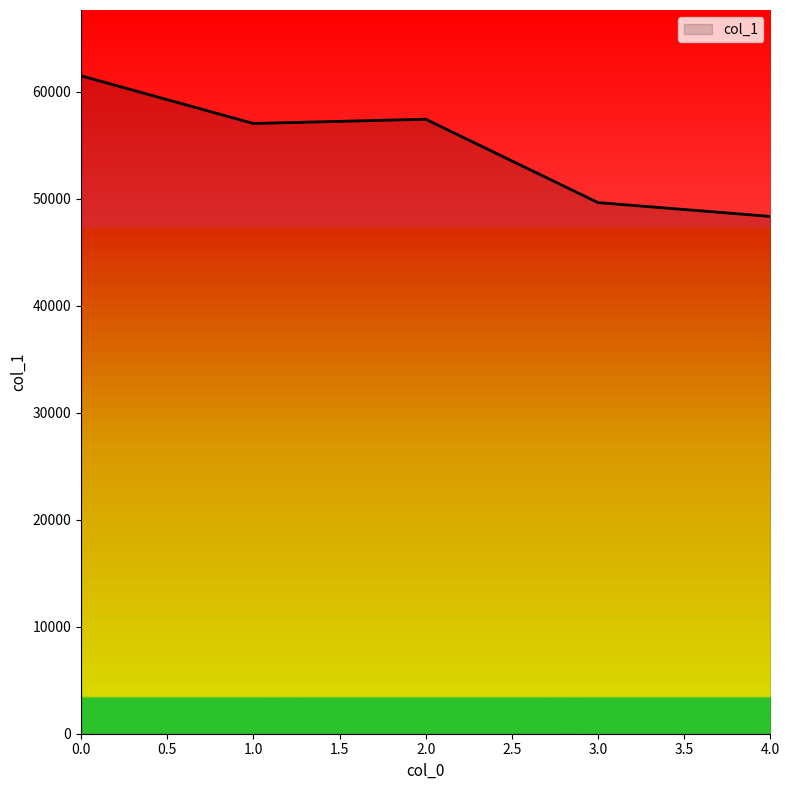

Does the chart display data point markers on the line(s)?

No